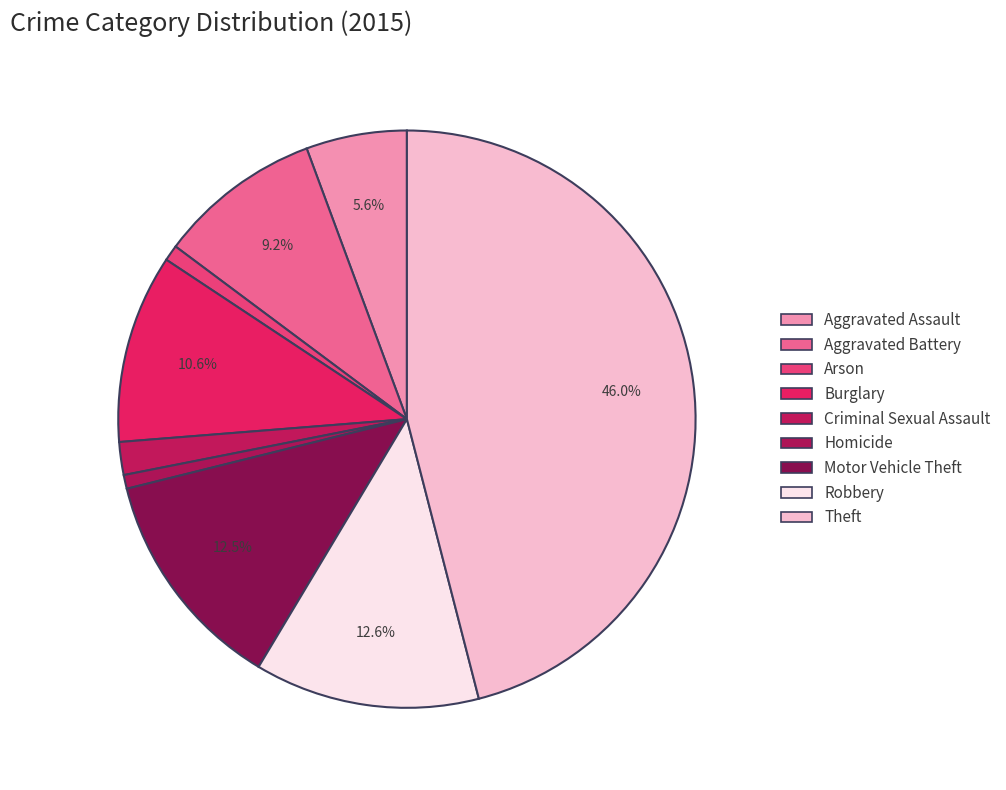

To the nearest percent, what is the difference between the Theft and Criminal Sexual Assault slice percentages?

44%